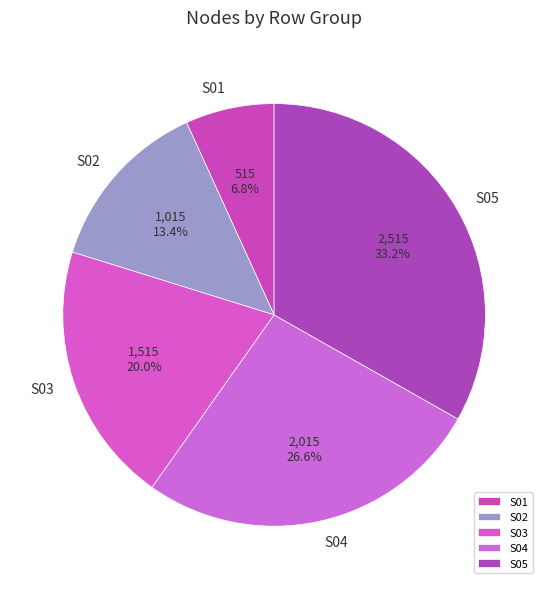

What portion of the pie excludes S05?

66.8%